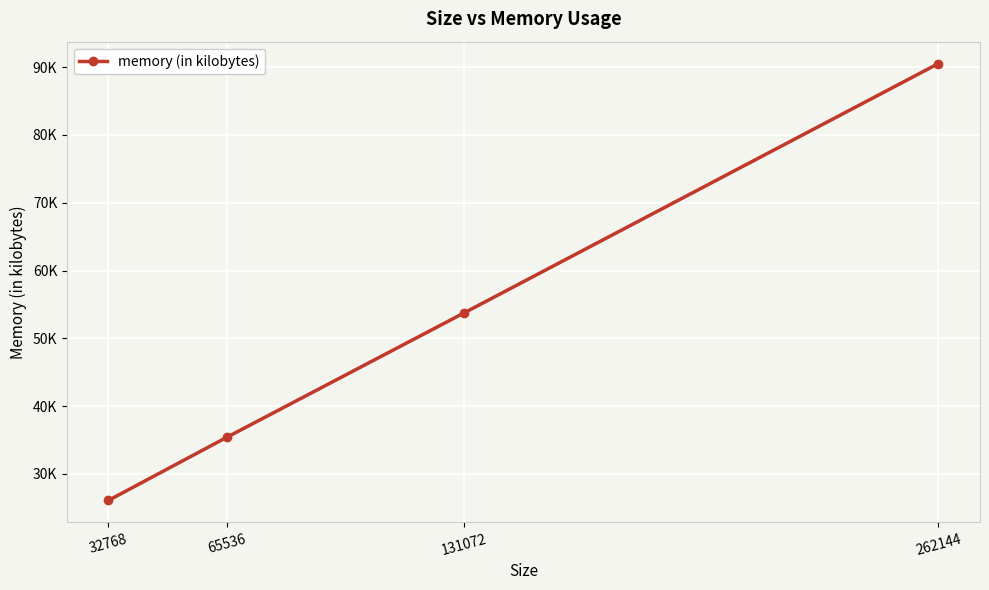

Is this an area chart (filled region under the line)?

No